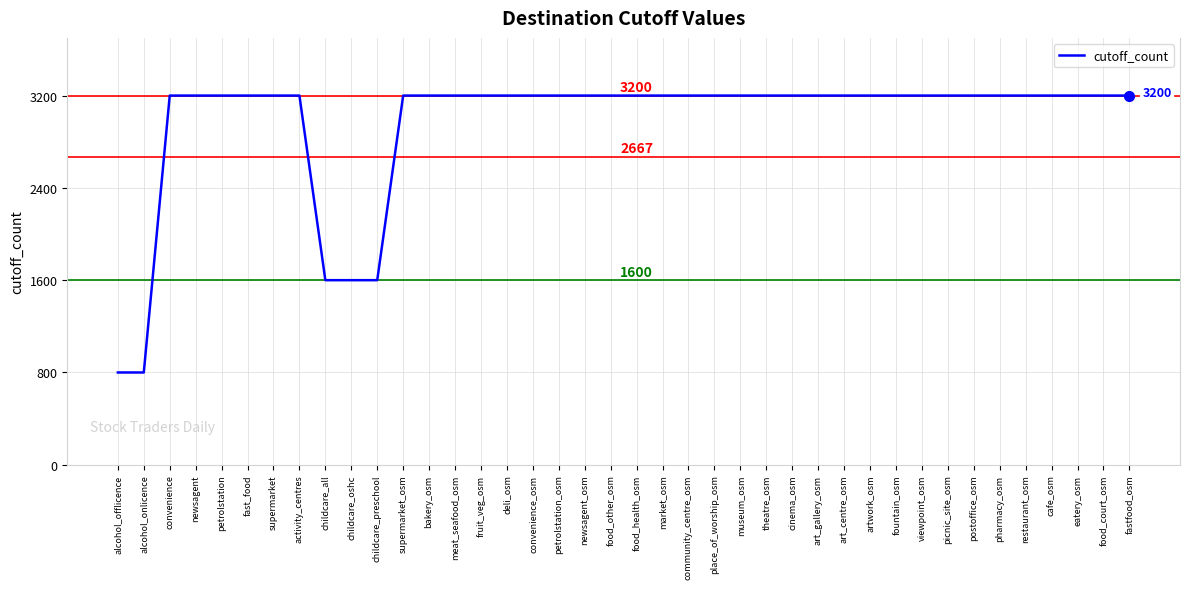

What is the minimum value shown in the chart?

800